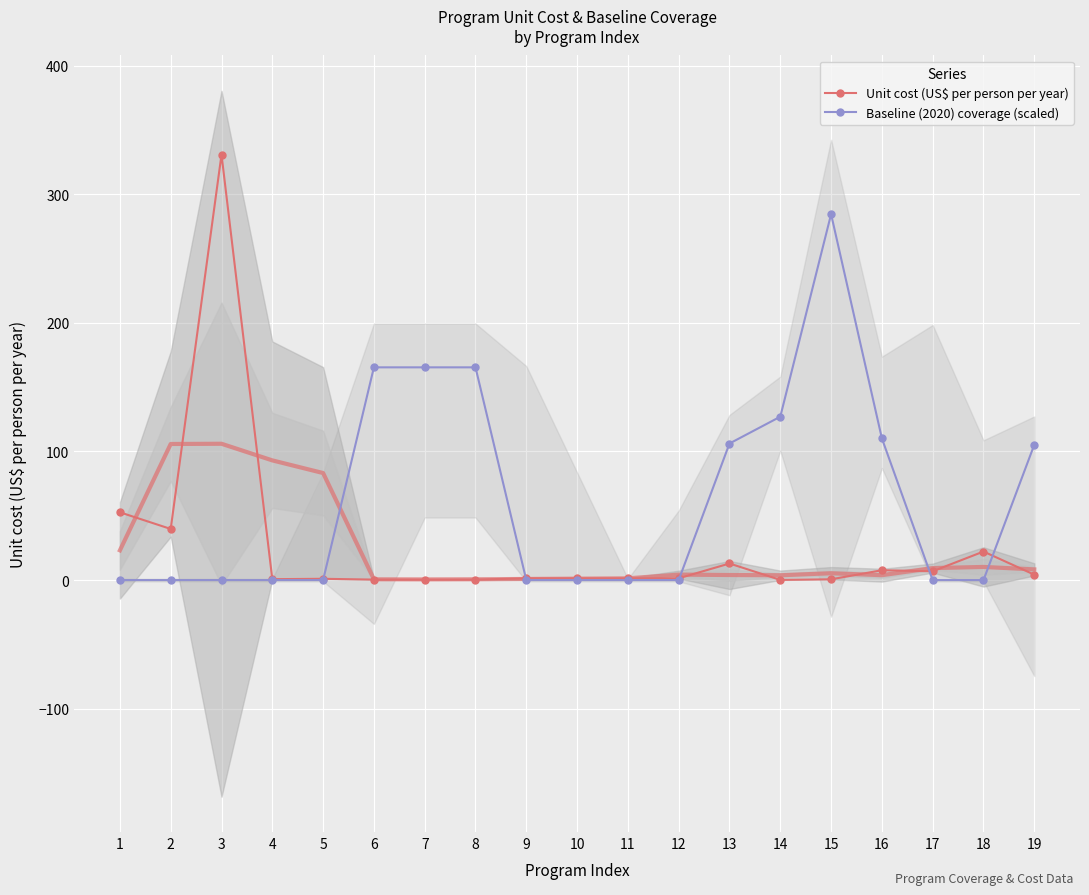

Which label corresponds to the smallest value in the chart?

1